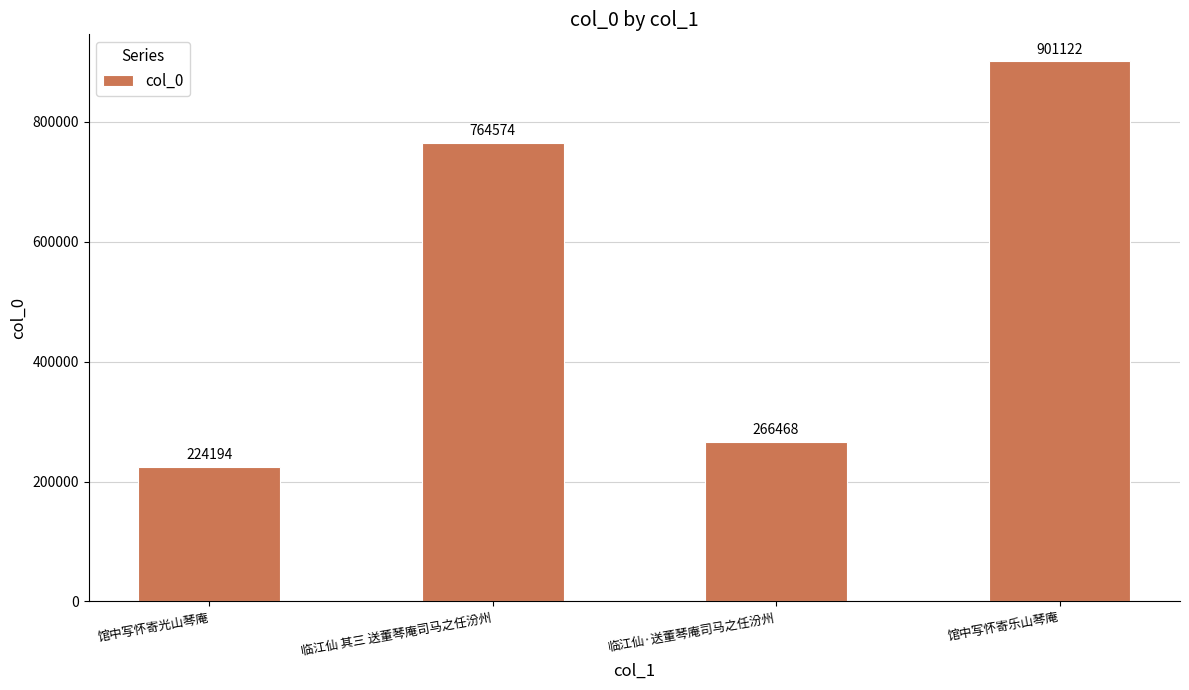

At which label is the value closest to 562658?

临江仙 其三 送董琴庵司马之任汾州